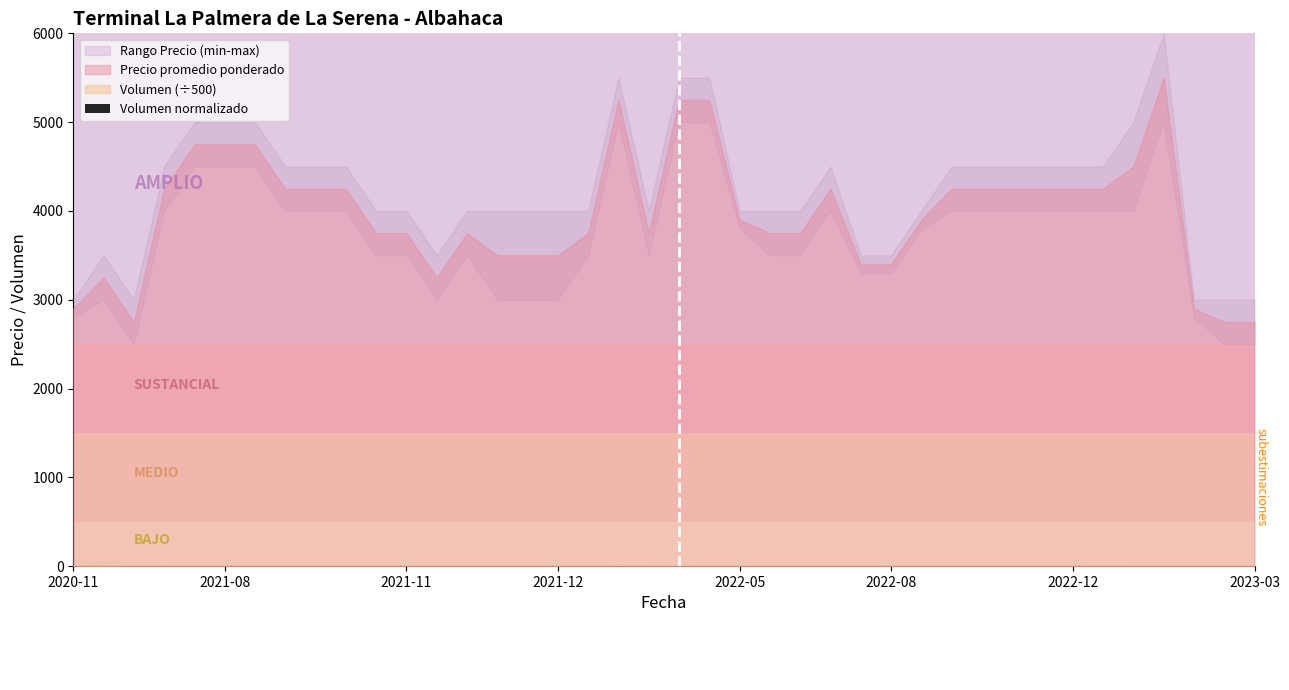

Are the bars grouped side by side (vs. stacked)?

No